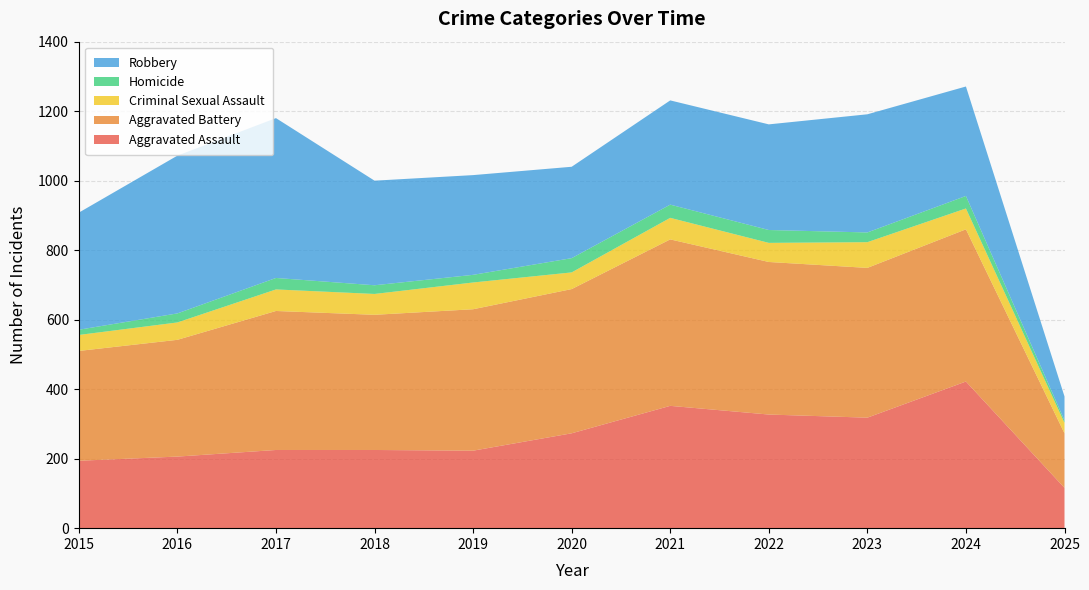

Reading left to right, what are all the values shown in this chart?

Aggravated Assault: 194	206	225	225	223	273	352	327	318	422	116
Aggravated Battery: 316	336	400	389	407	415	479	439	431	438	157
Criminal Sexual Assault: 46	50	62	60	77	48	62	55	74	60	30
Homicide: 15	26	33	25	22	41	38	37	28	36	7
Robbery: 337	454	460	301	287	263	300	304	340	315	69